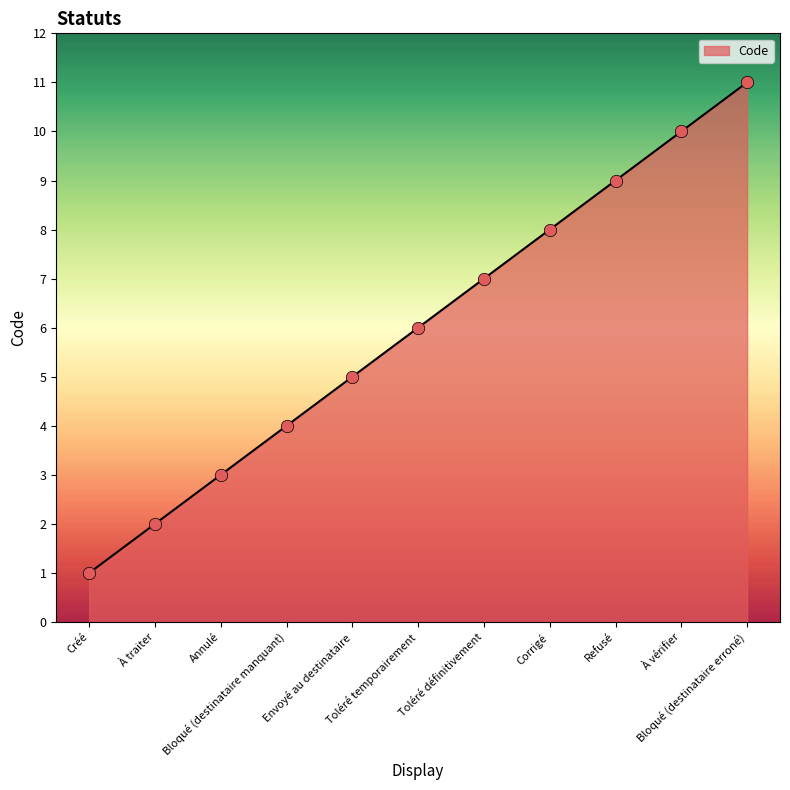

Approximately how many times larger is the value at Créé compared to Bloqué (destinataire erroné)?

0.1